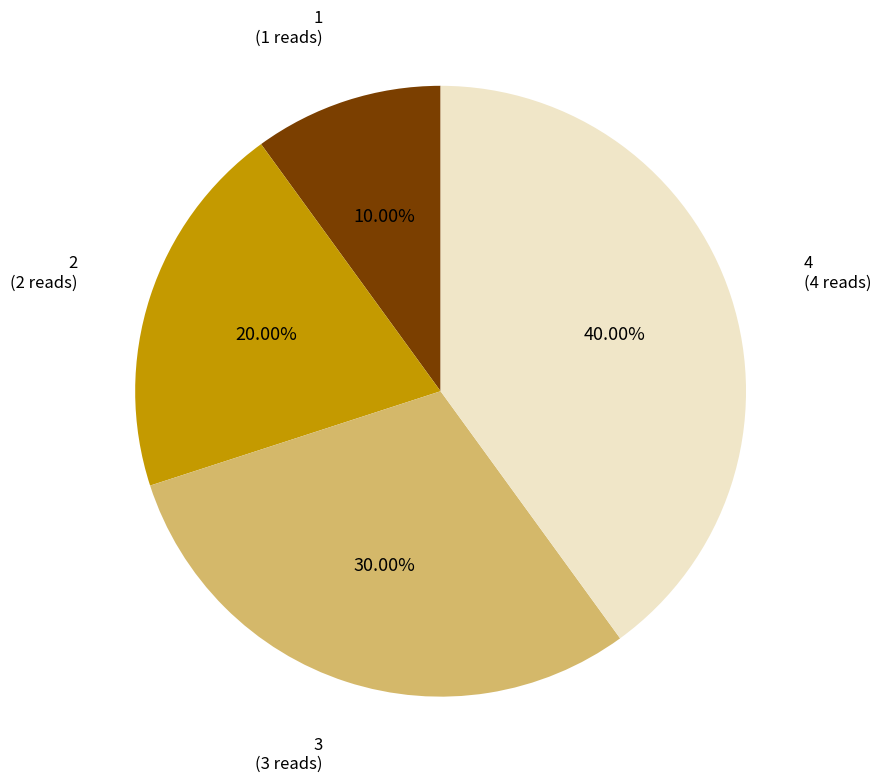

Does any single category account for the majority?

No